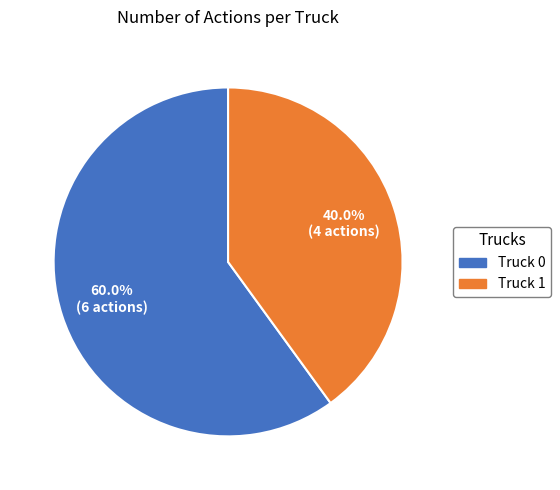

Which has a higher value, Truck 0 or Truck 1?

Truck 0